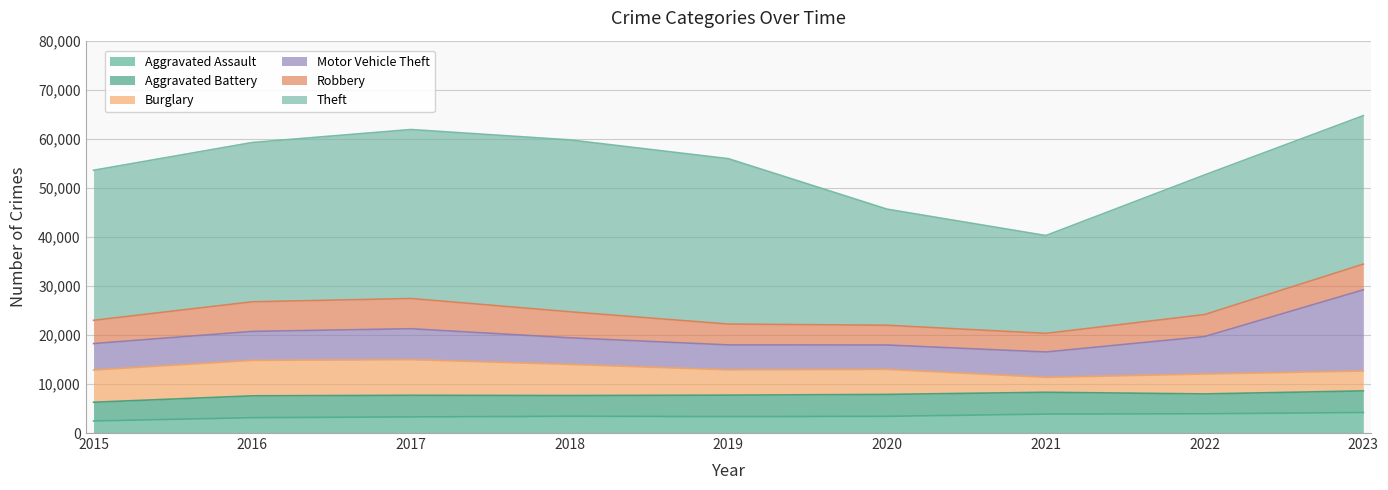

True or false: Motor Vehicle Theft has a value of 3560 at 2016.

False